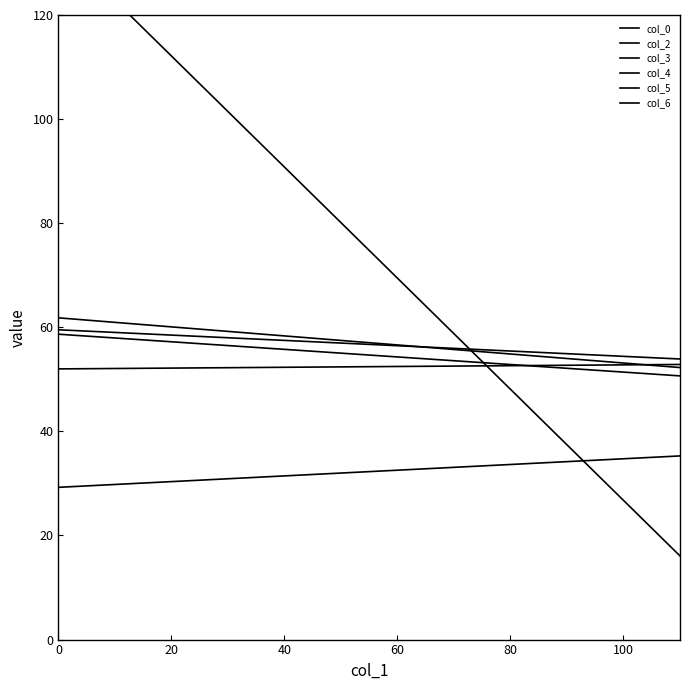

How many data points in col_5 are less than 34?

1